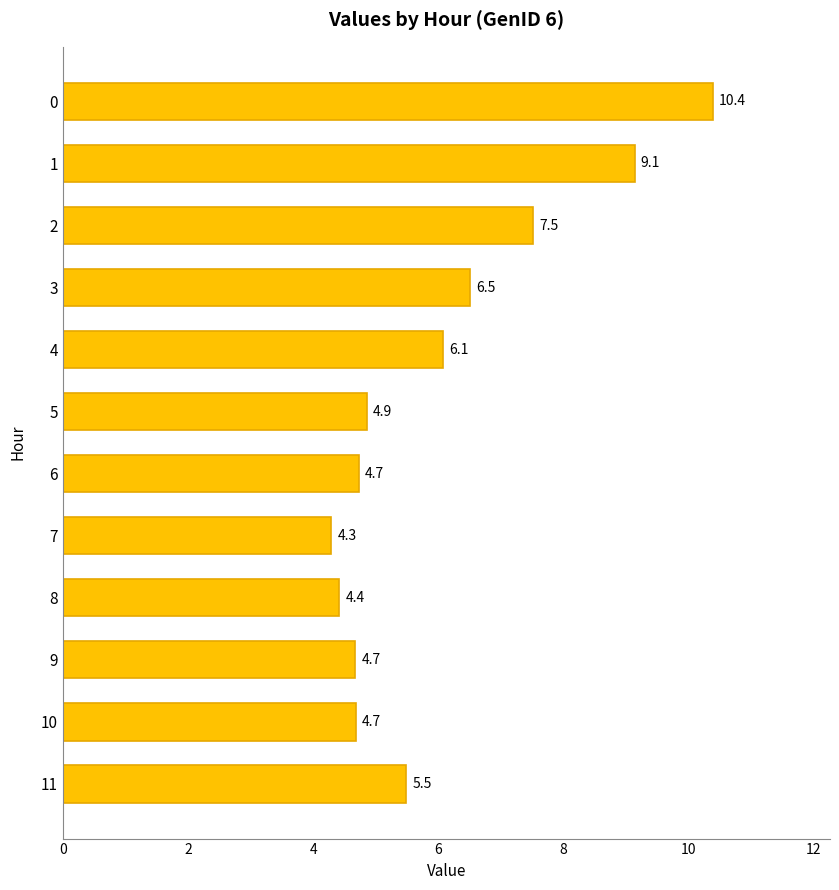

Is it true that the value at 10 is 6.9?

False